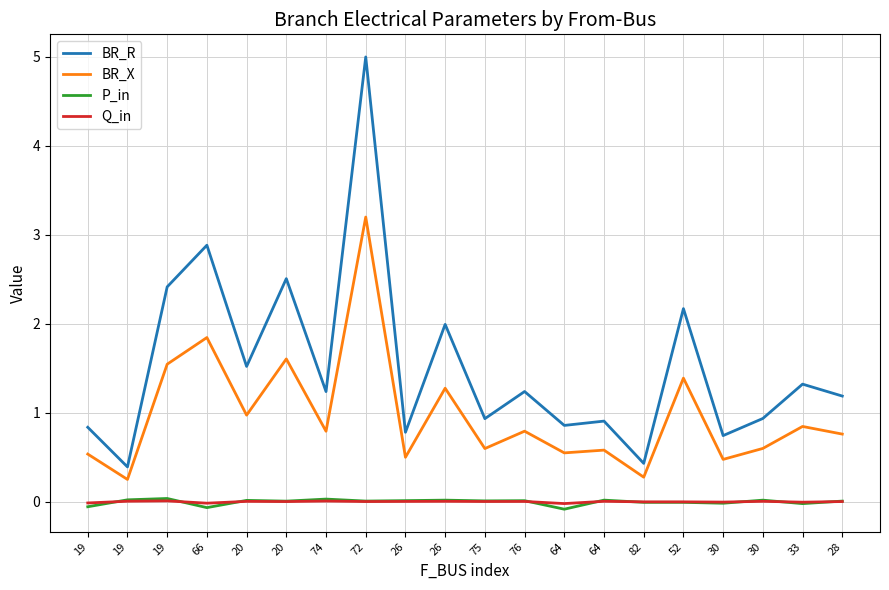

Reading left to right, transcribe all the data shown in this chart.

BR_R: 19=0.8	19=0.4	19=2.4	66=2.9	20=1.5	20=2.5	74=1.2	72=5.0	26=0.8	26=2.0	75=0.9	76=1.2	64=0.9	64=0.9	82=0.4	52=2.2	30=0.7	30=0.9	33=1.3	28=1.2
BR_X: 19=0.5	19=0.2	19=1.5	66=1.8	20=1.0	20=1.6	74=0.8	72=3.2	26=0.5	26=1.3	75=0.6	76=0.8	64=0.5	64=0.6	82=0.3	52=1.4	30=0.5	30=0.6	33=0.8	28=0.8
P_in: 19=-0.1	19=0.0	19=0.0	66=-0.1	20=0.0	20=0.0	74=0.0	72=0.0	26=0.0	26=0.0	75=0.0	76=0.0	64=-0.1	64=0.0	82=-0.0	52=-0.0	30=-0.0	30=0.0	33=-0.0	28=0.0
Q_in: 19=-0.0	19=0.0	19=0.0	66=-0.0	20=0.0	20=0.0	74=0.0	72=0.0	26=0.0	26=0.0	75=0.0	76=0.0	64=-0.0	64=0.0	82=-0.0	52=-0.0	30=-0.0	30=0.0	33=-0.0	28=0.0